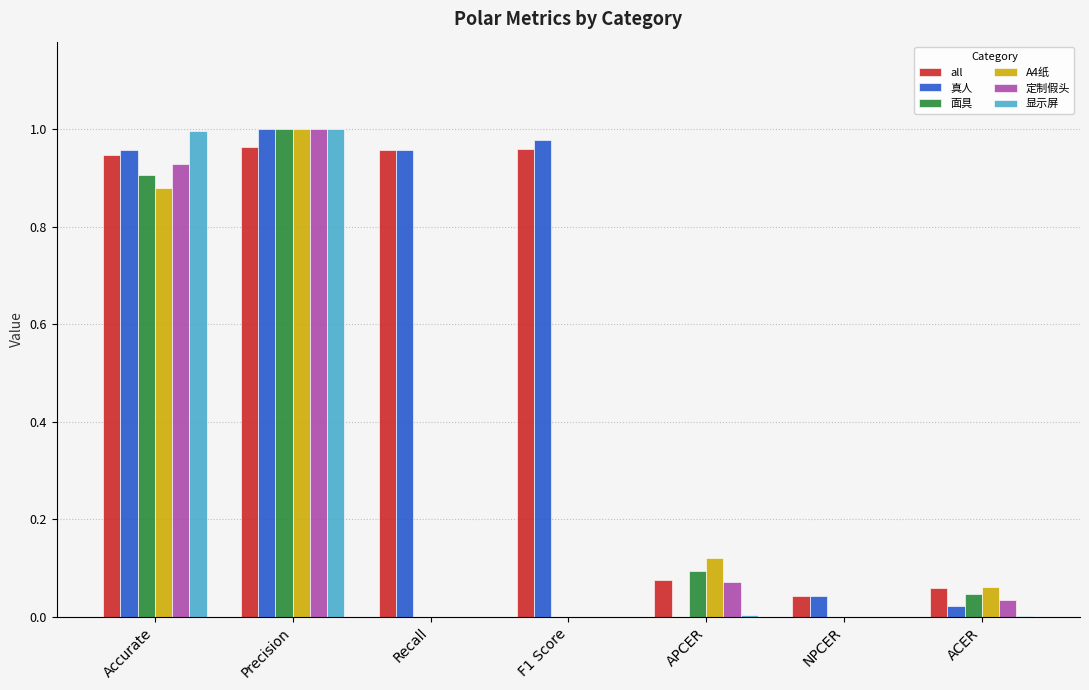

Between F1 Score and NPCER, which is larger?

F1 Score